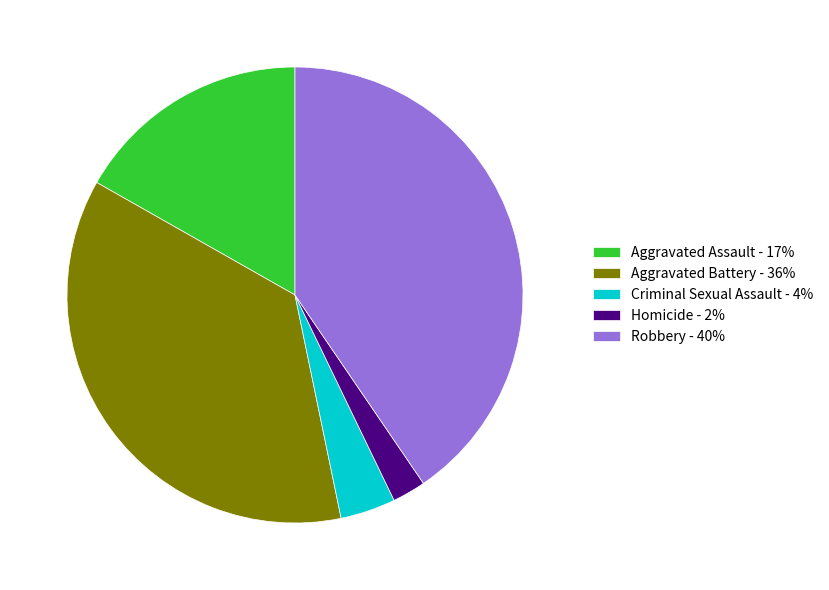

Is there any slice that represents more than half of the pie?

No